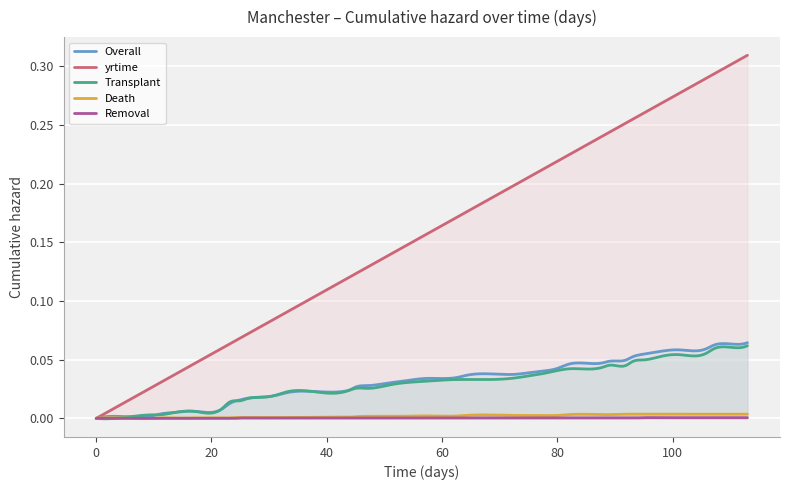

List the series in order of their peak value, highest first.

yrtime, Overall, Transplant, Death, Removal